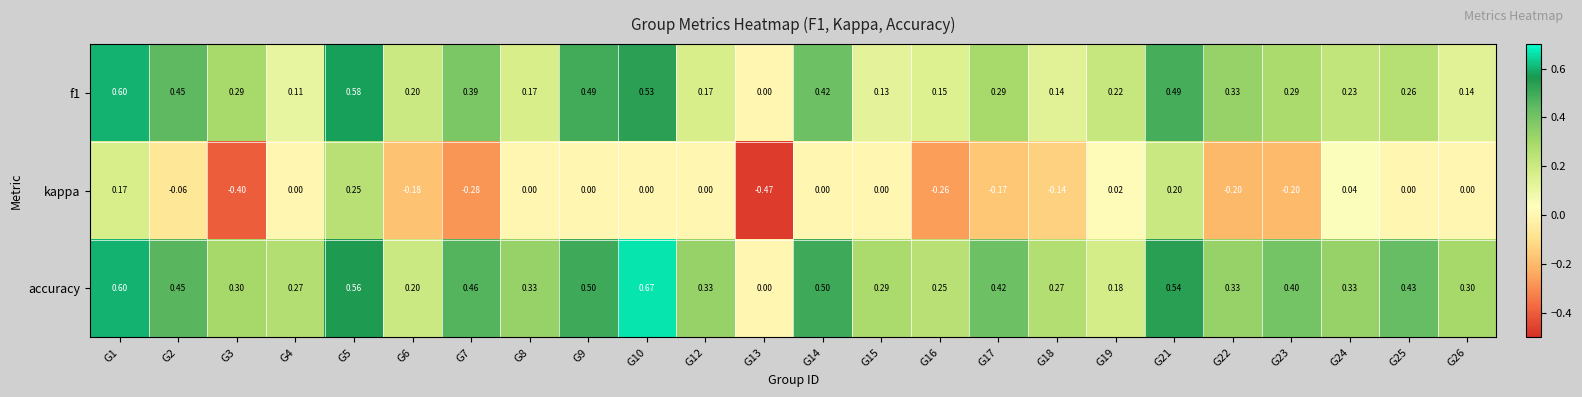

Which series has the largest range (max minus min)?

kappa